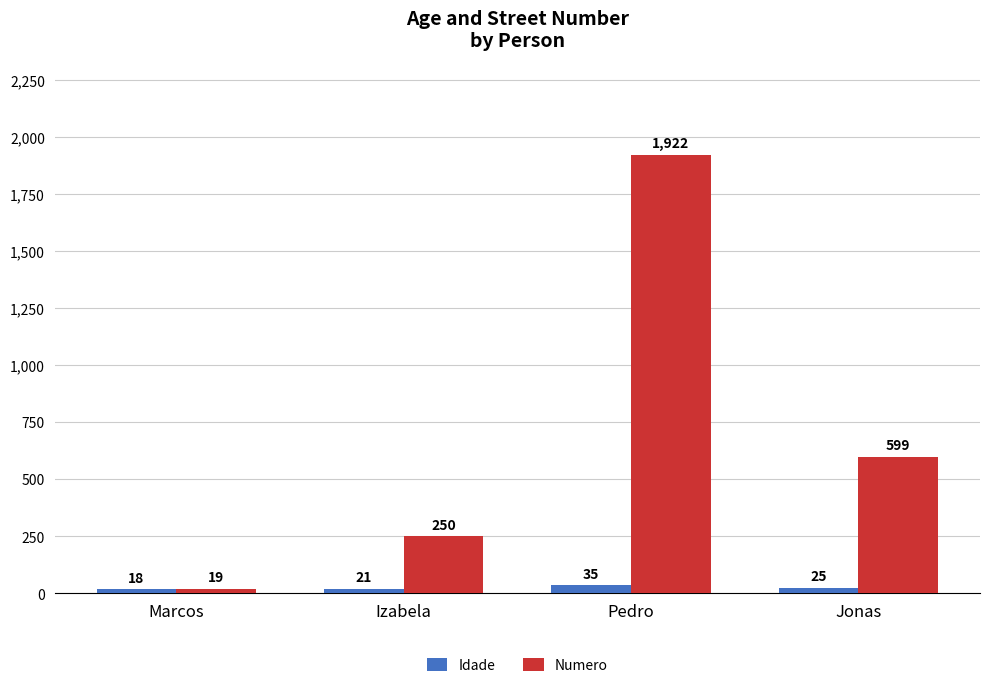

What value does the Numero series have at Izabela, to the nearest 10?

250